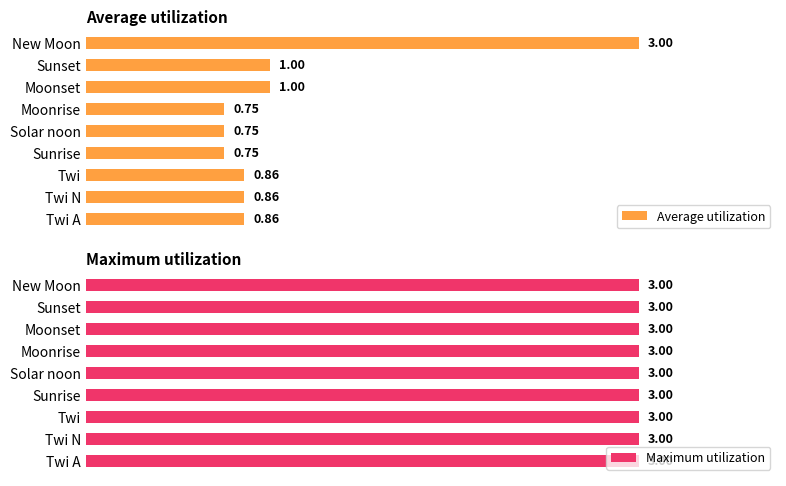

Which category has the highest value in the Average utilization series?

New Moon